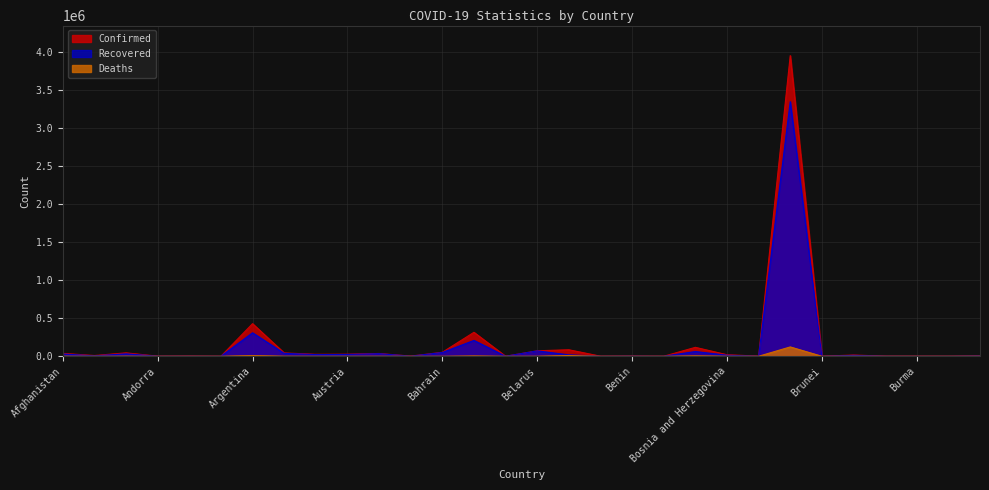

What position from the left is Bahamas?

12